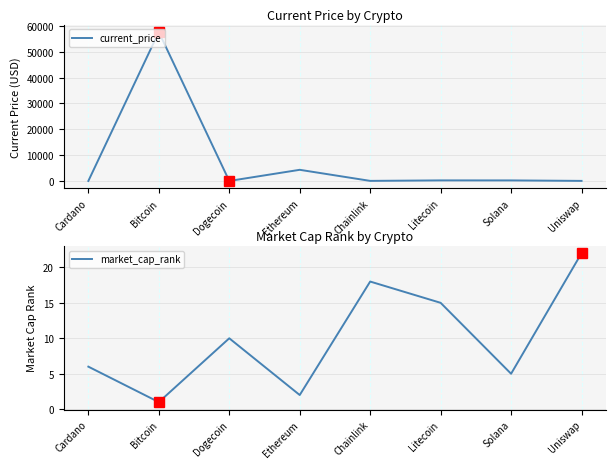

At which label does market_cap_rank reach its minimum?

Bitcoin